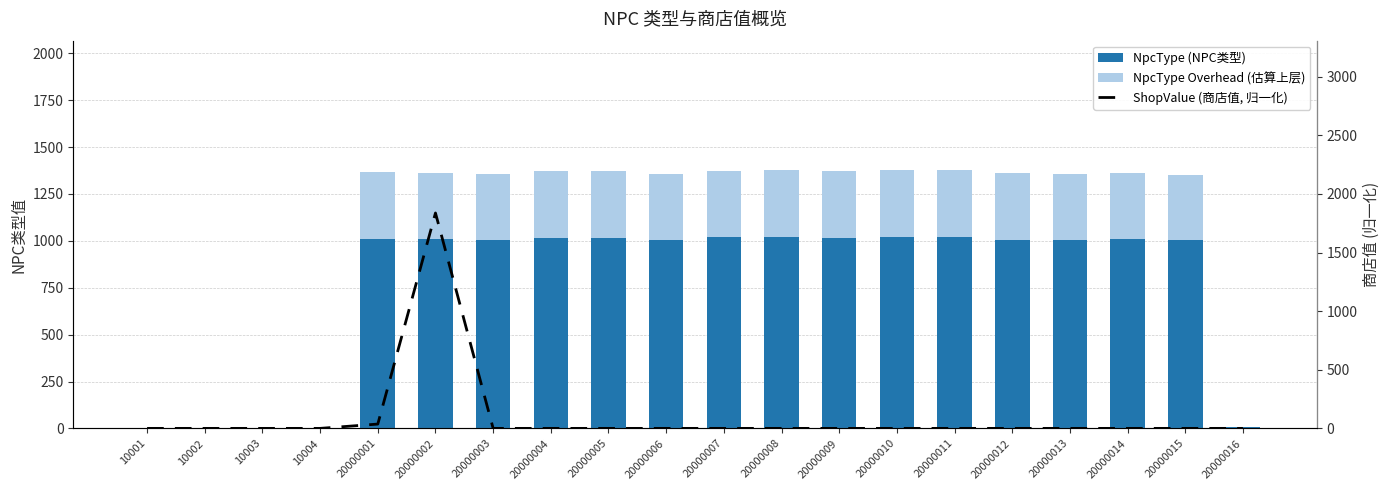

Rank the series at 20000010 from lowest to highest value.

ShopValue (商店值, 归一化), NpcType Overhead (估算上层), NpcType (NPC类型)